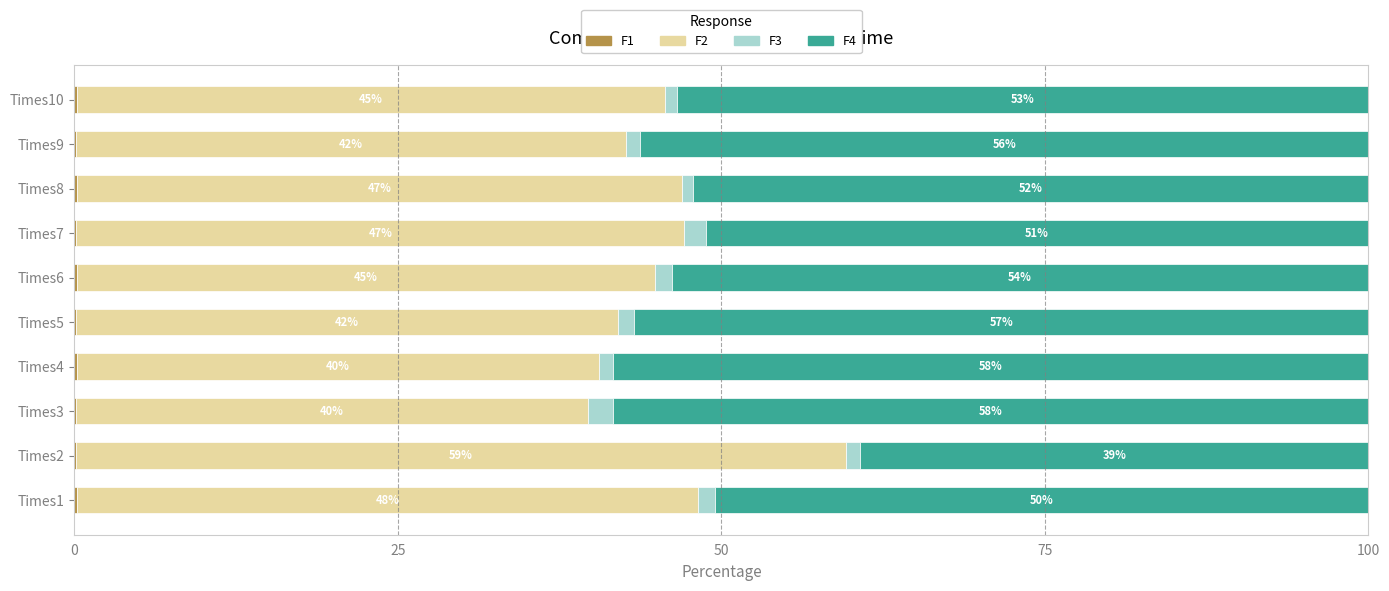

Count the number of data series in this chart.

4